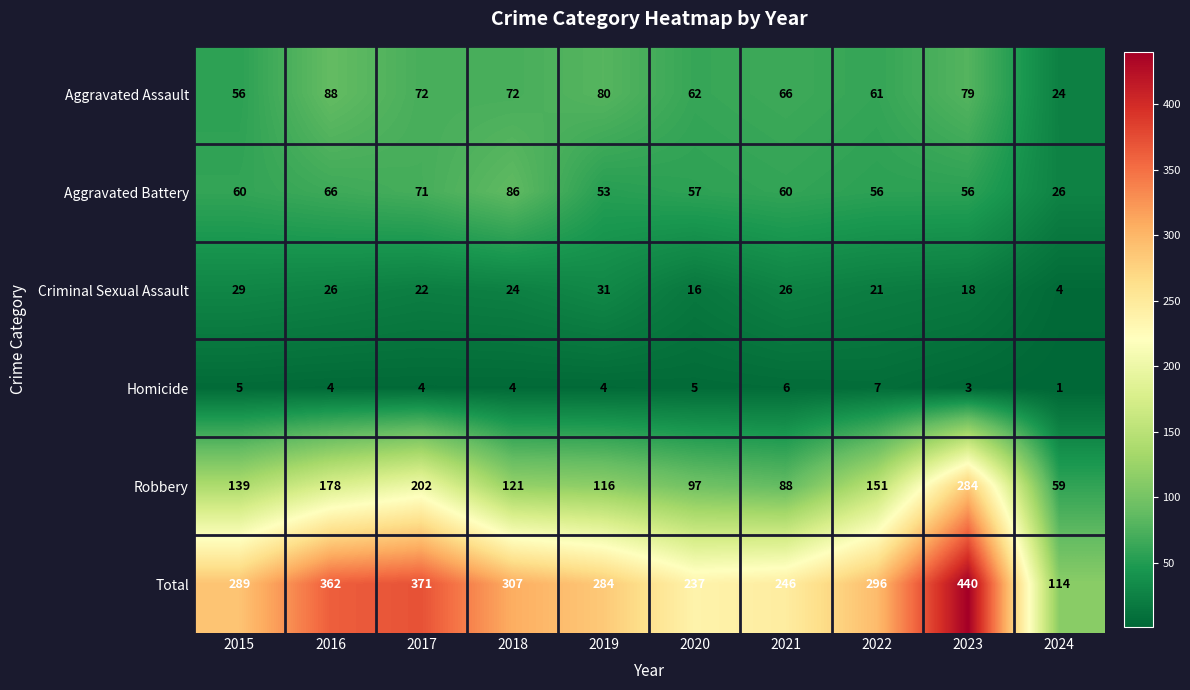

What is the difference between the maximum and minimum values in the Criminal Sexual Assault series?

27